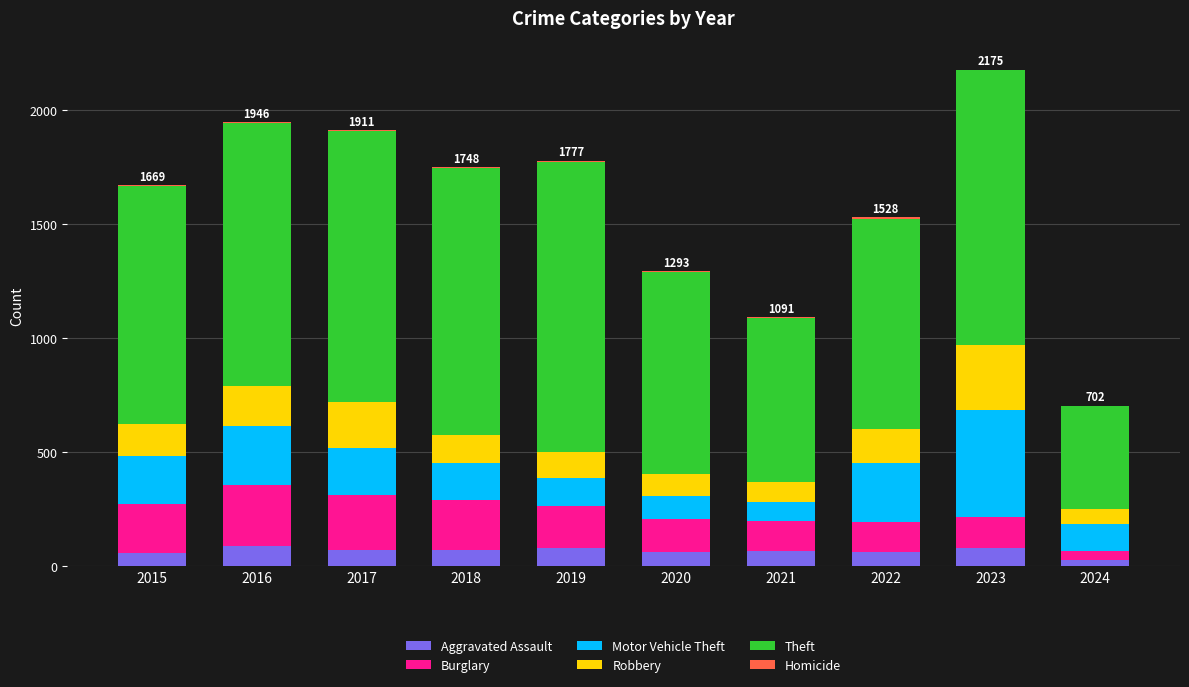

Are the bars horizontal?

No